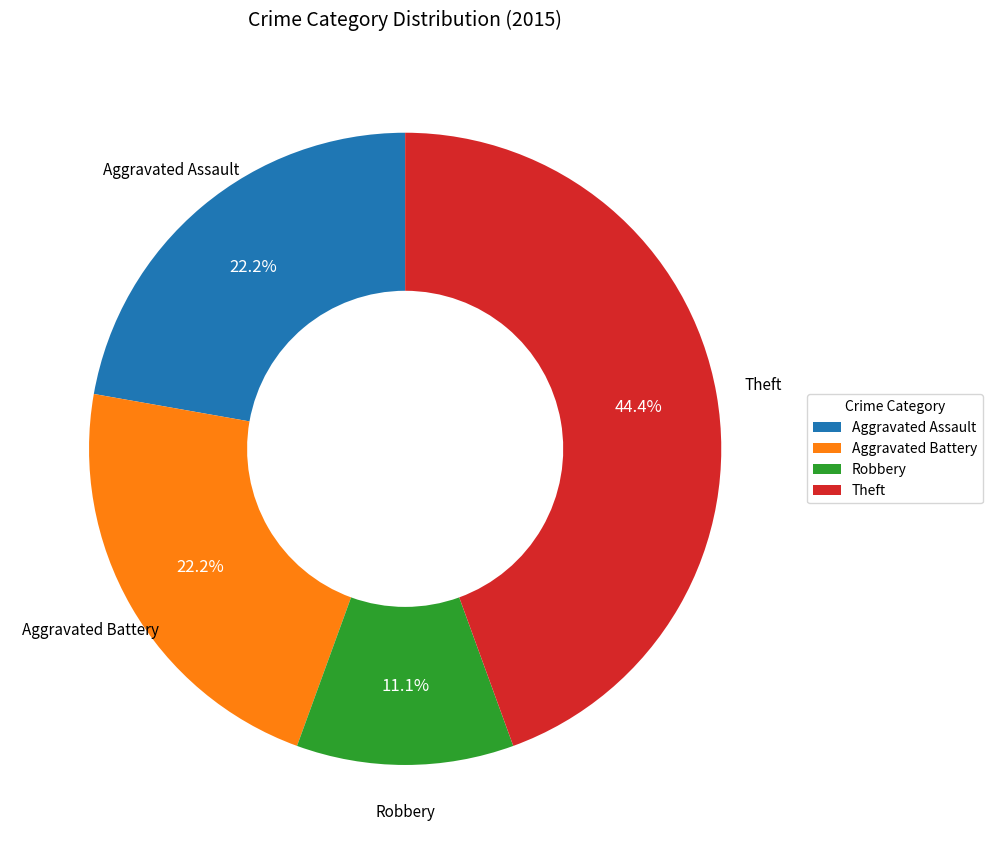

Is the sum of Robbery and Theft greater than half?

Yes